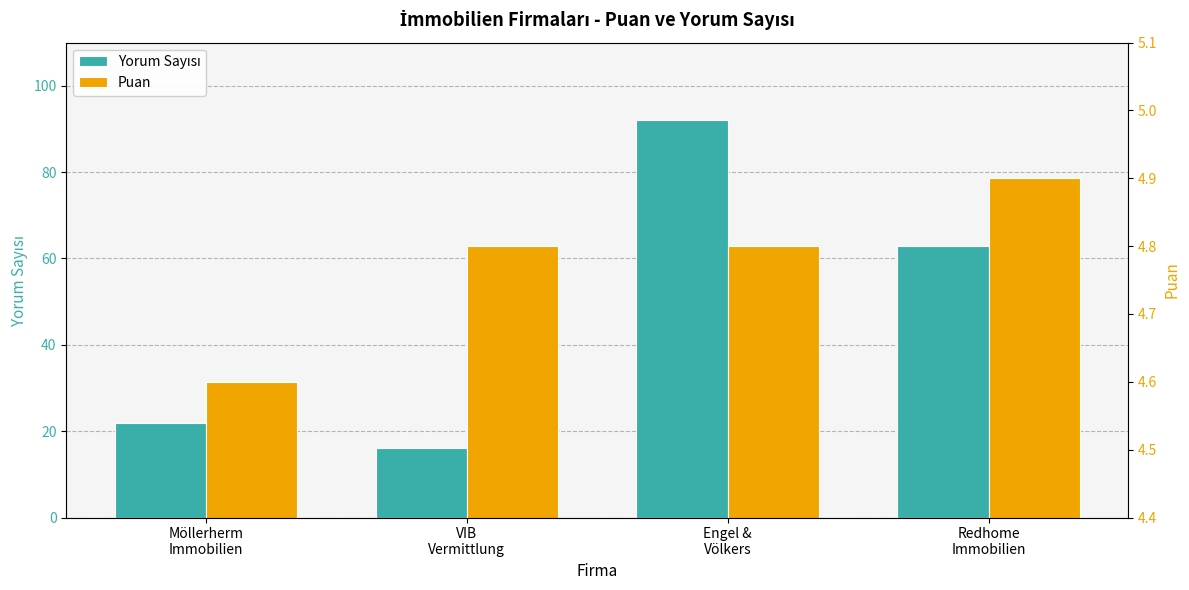

How many data points in Yorum Sayısı are less than 63?

2